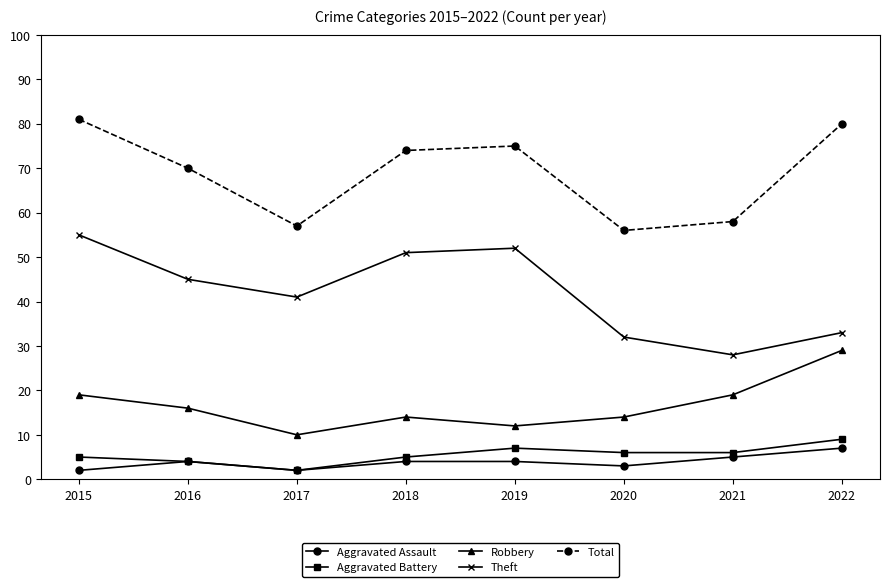

Is the value of Theft at 2021 greater than the value of Total at 2020?

No